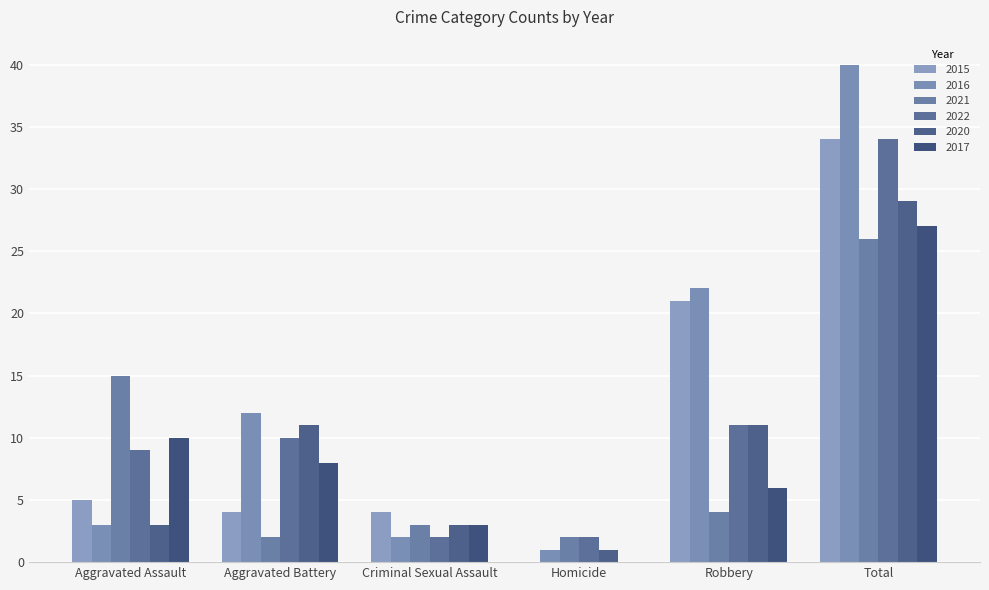

Which series changed the most between Aggravated Assault and Aggravated Battery?

2021